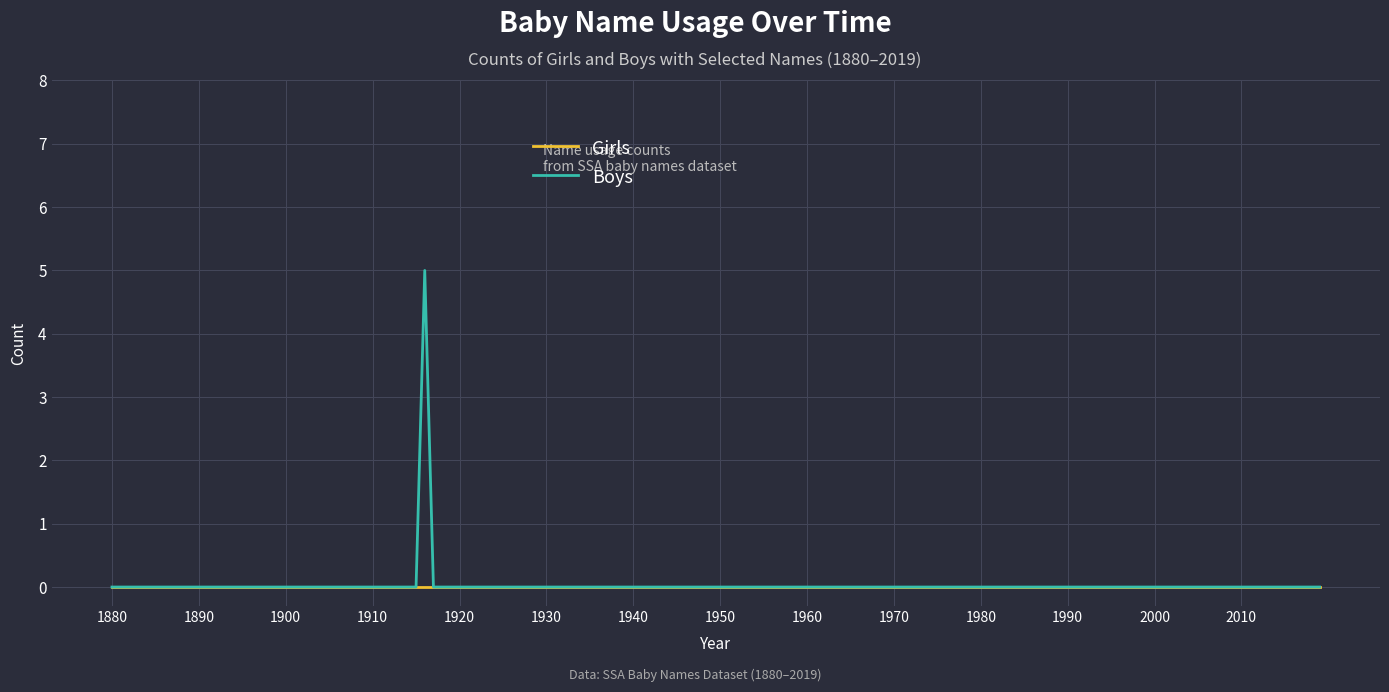

How many lines are shown in the chart?

2